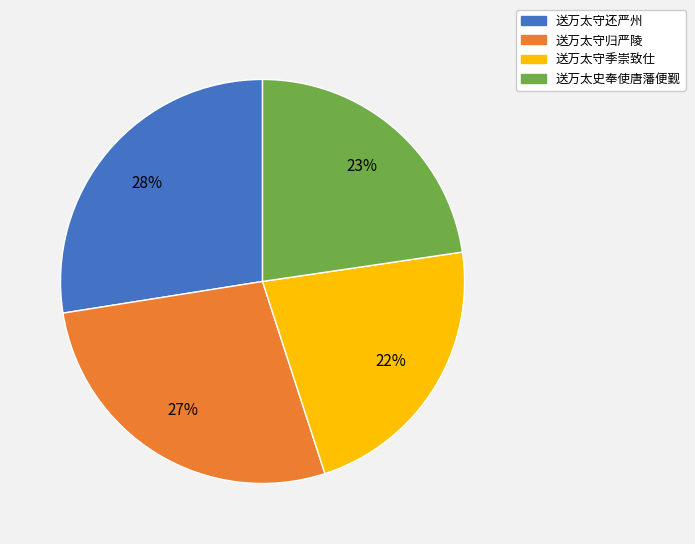

Between 送万太守季崇致仕 and 送万太守还严州, which is larger?

送万太守还严州